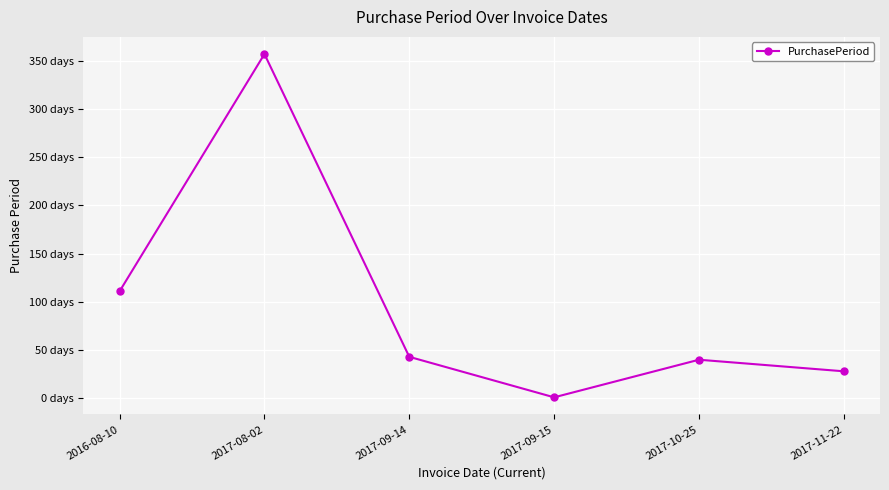

What is the maximum value shown in the chart?

357